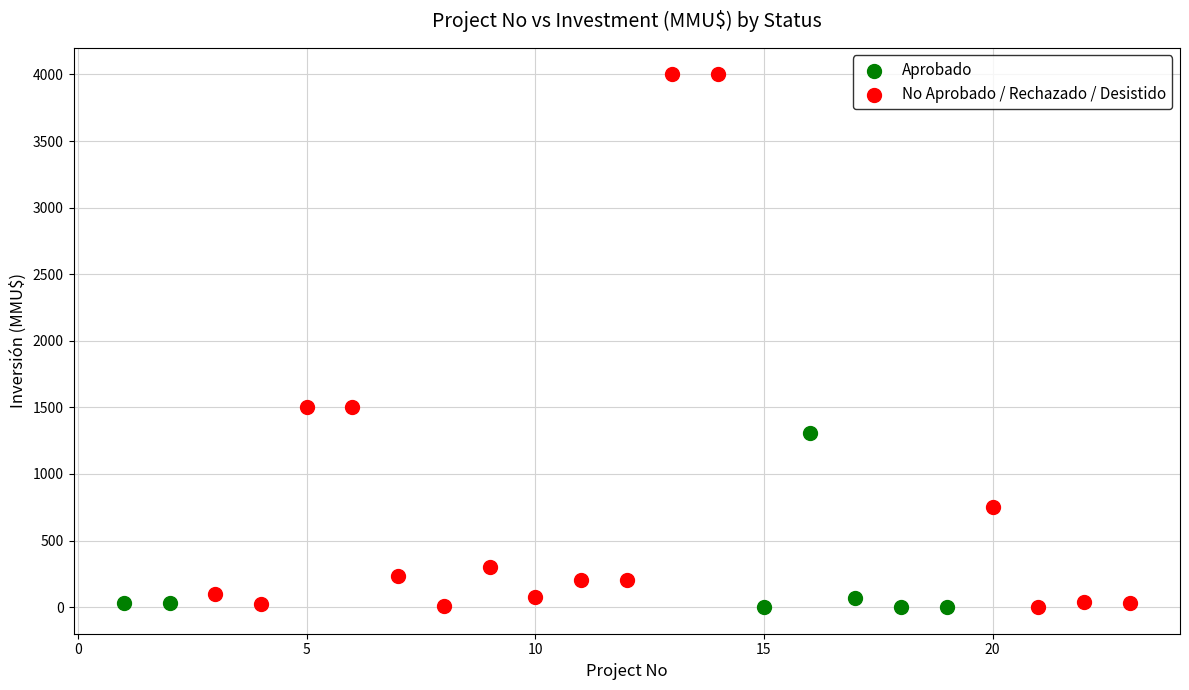

Which series has the largest Y range (max minus min)?

No Aprobado / Rechazado / Desistido